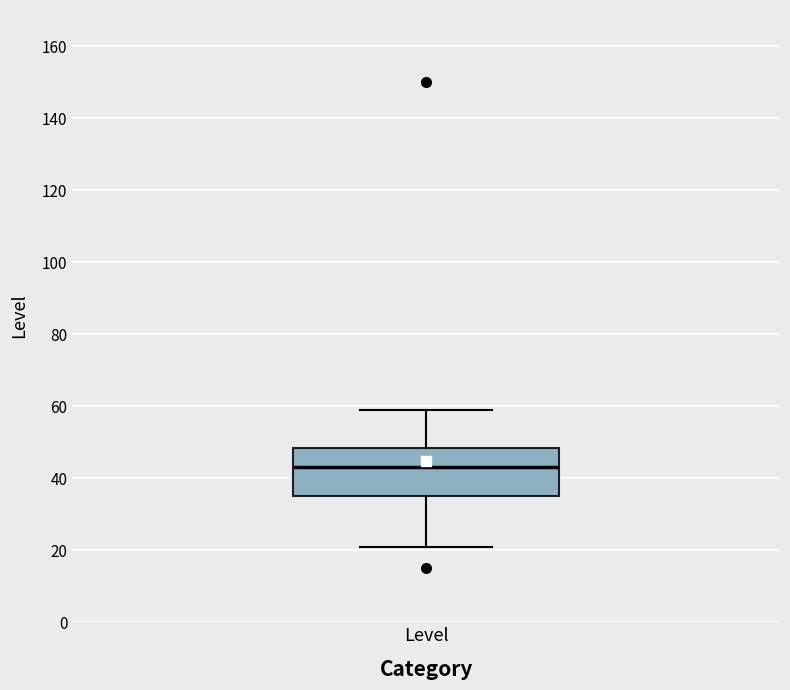

Where does the upper whisker of the box for Level end on the y-axis? The values are not printed on the chart, so give them approximately, as read against the axis.

60